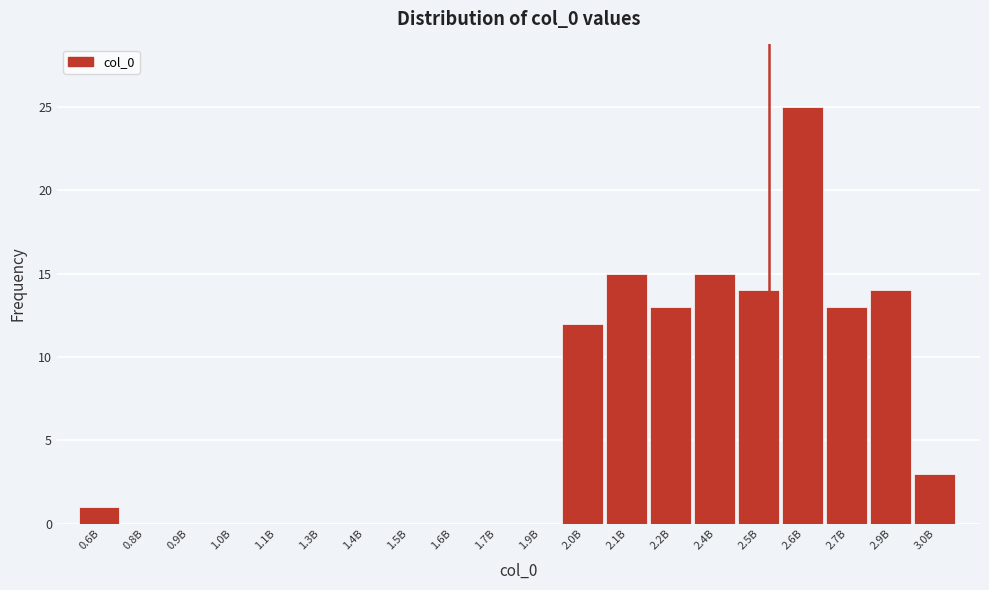

Reading left to right, extract all data points from this chart.

0.6B=1	0.8B=0	0.9B=0	1.0B=0	1.1B=0	1.3B=0	1.4B=0	1.5B=0	1.6B=0	1.7B=0	1.9B=0	2.0B=12	2.1B=15	2.2B=13	2.4B=15	2.5B=14	2.6B=25	2.7B=13	2.9B=14	3.0B=3